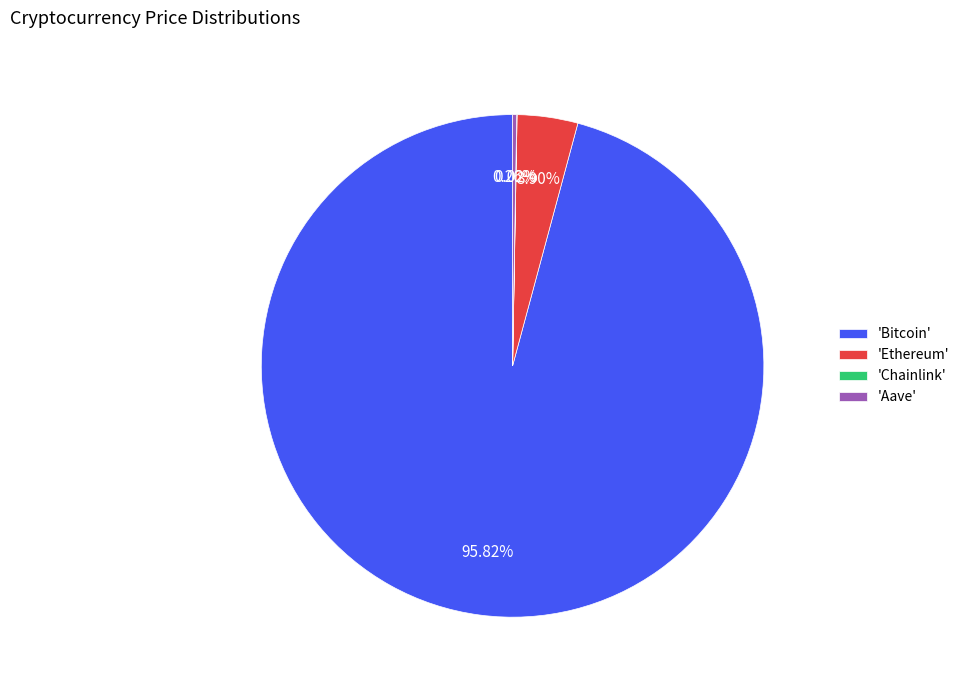

What is the majority slice?

'Bitcoin'